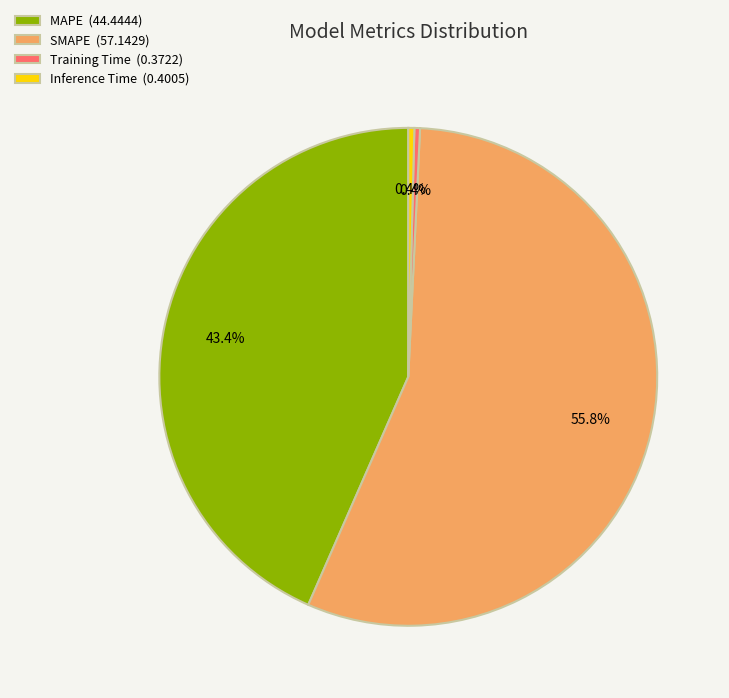

What is the largest slice in the pie chart?

SMAPE